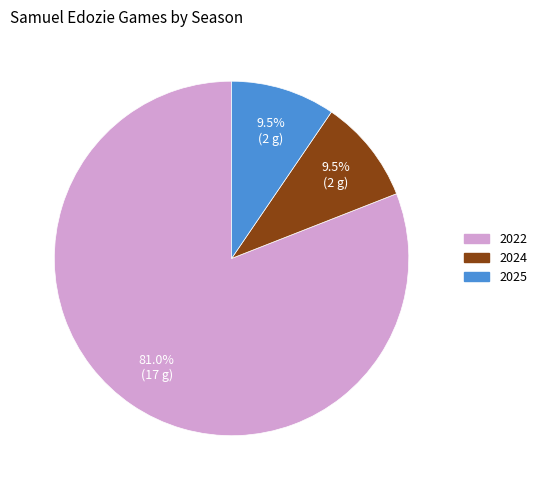

How many slices are in this pie chart?

3